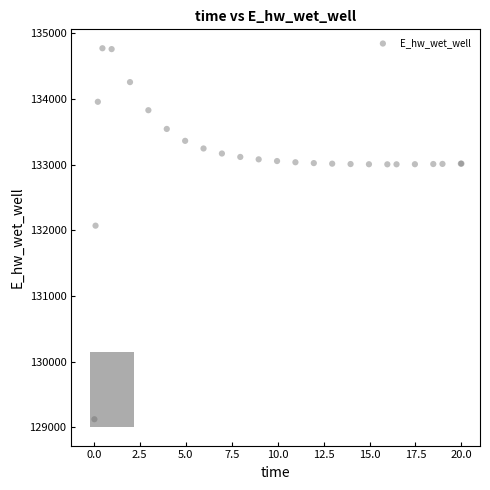

What Y value in the scatter plot is closest to 131949?

132072.2